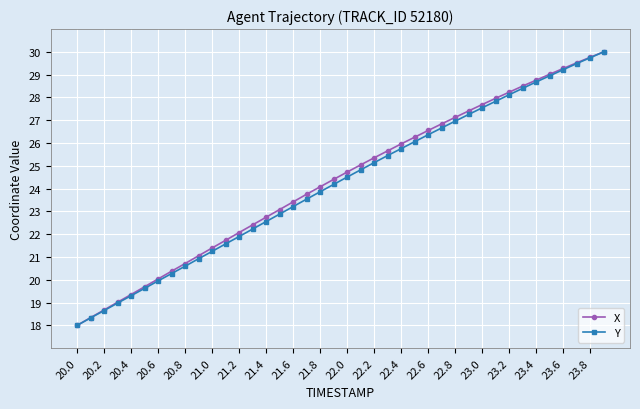

What is the maximum value shown in the chart?

30.0